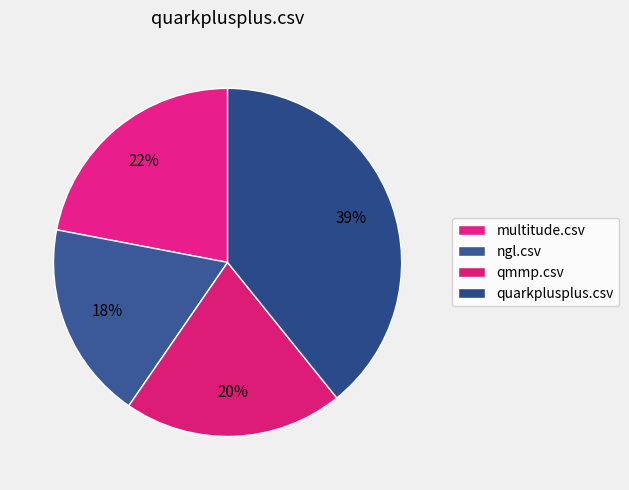

Combined, do quarkplusplus.csv and ngl.csv account for over 50%?

Yes